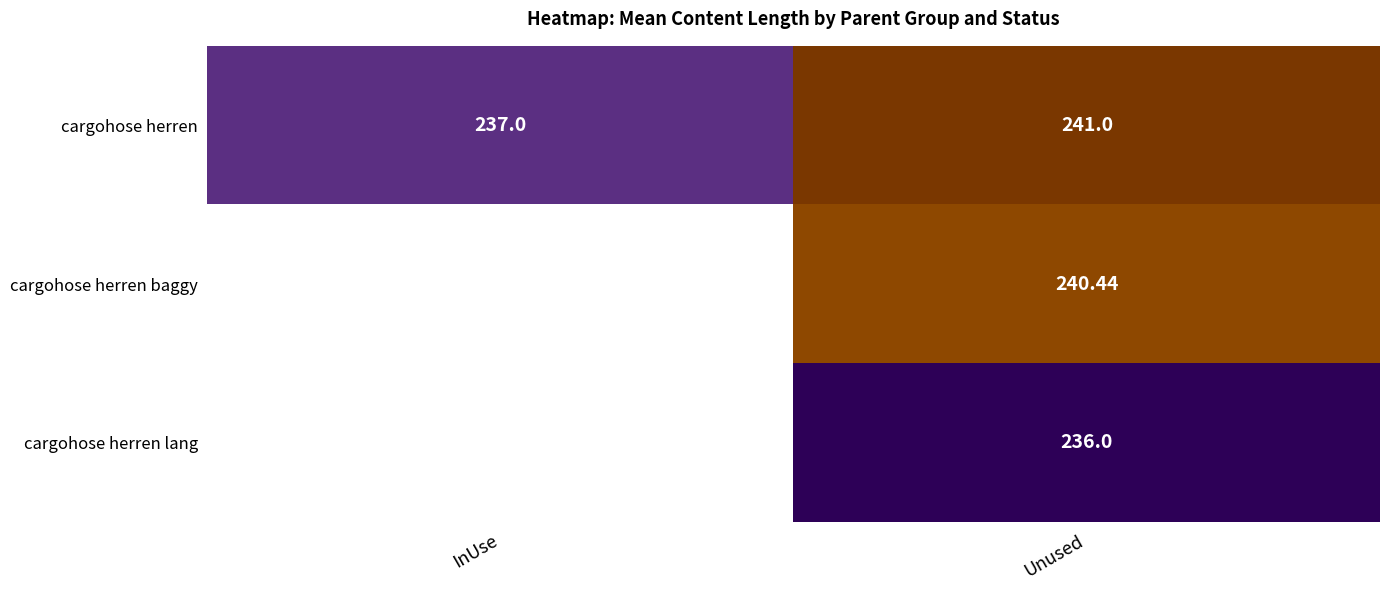

Count the number of data series in this chart.

3